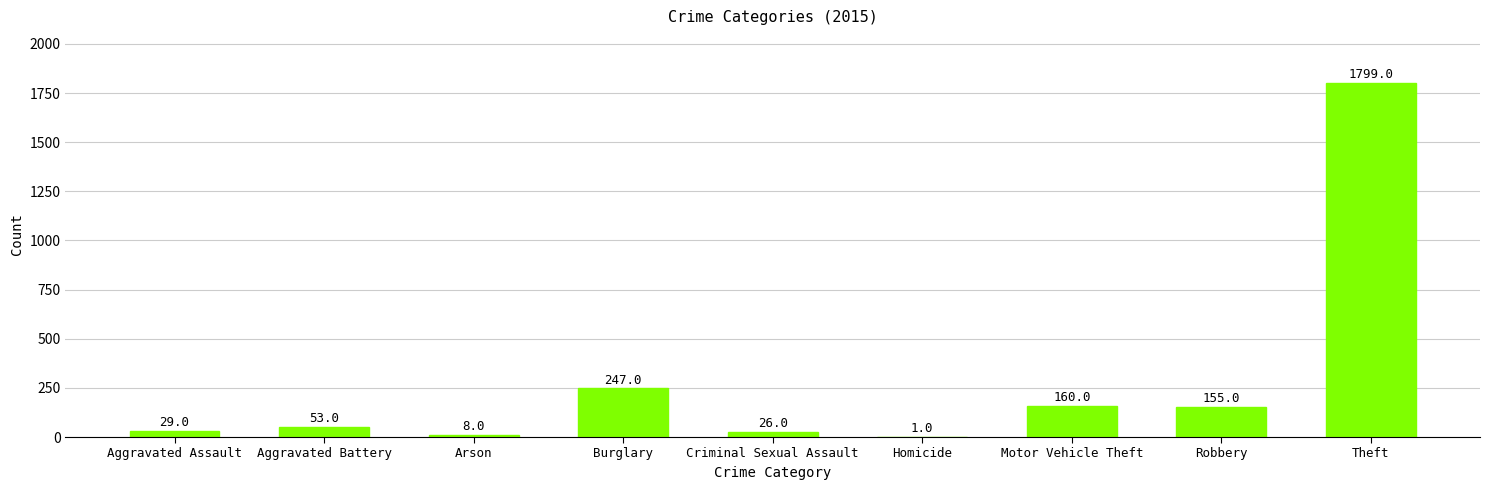

What is the difference between the values at Criminal Sexual Assault and Robbery?

129